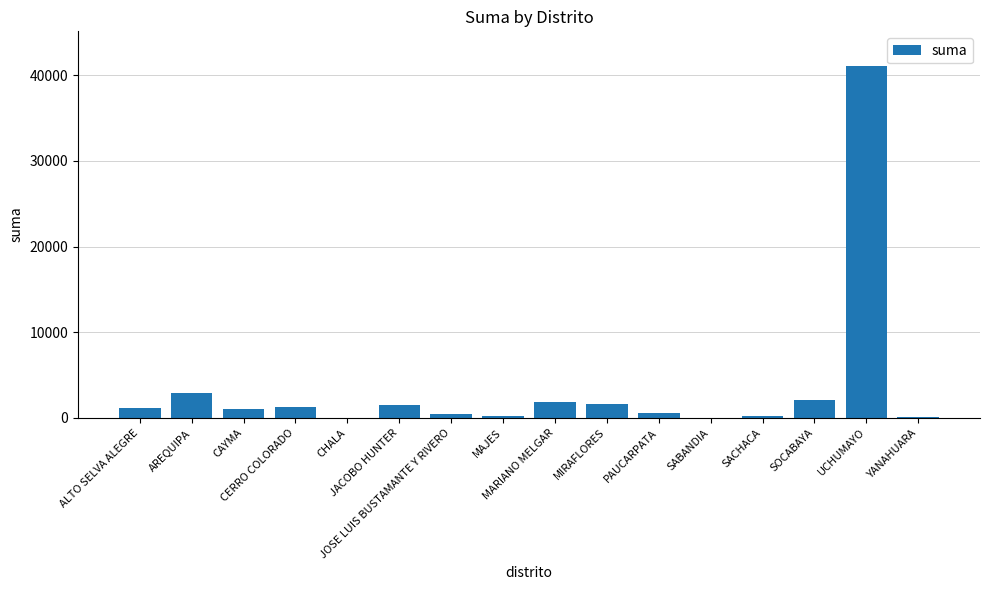

What is the greatest value displayed?

41030.0